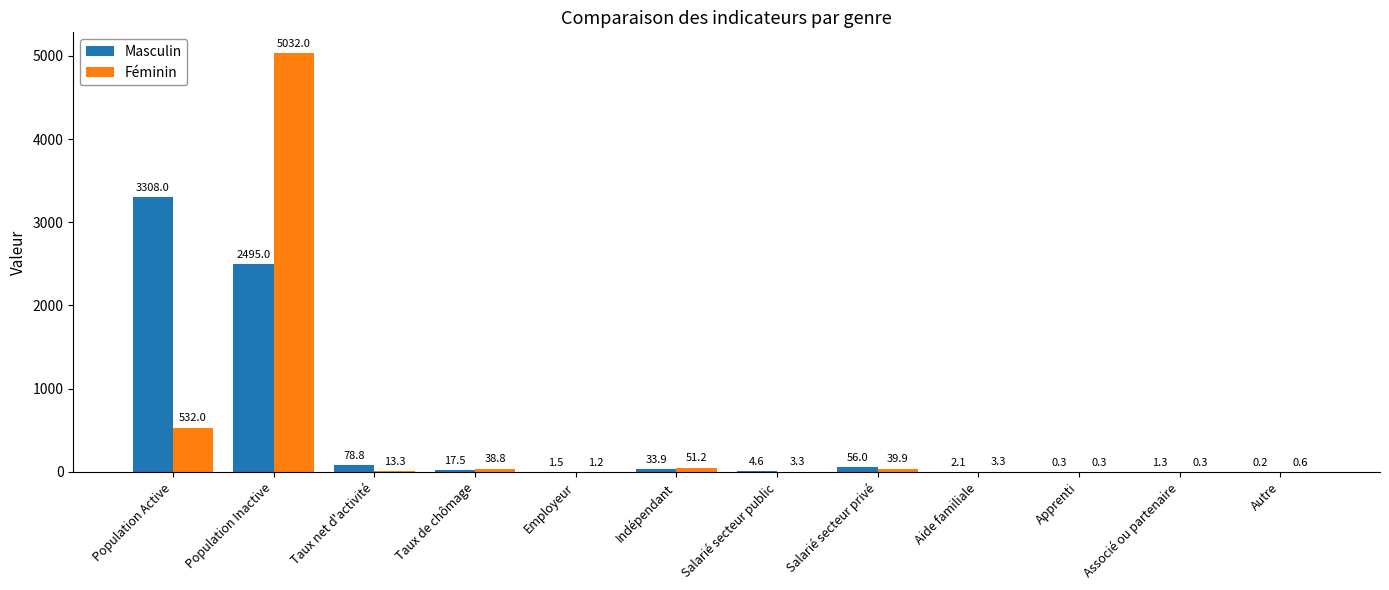

Which series has the widest spread of values?

Féminin